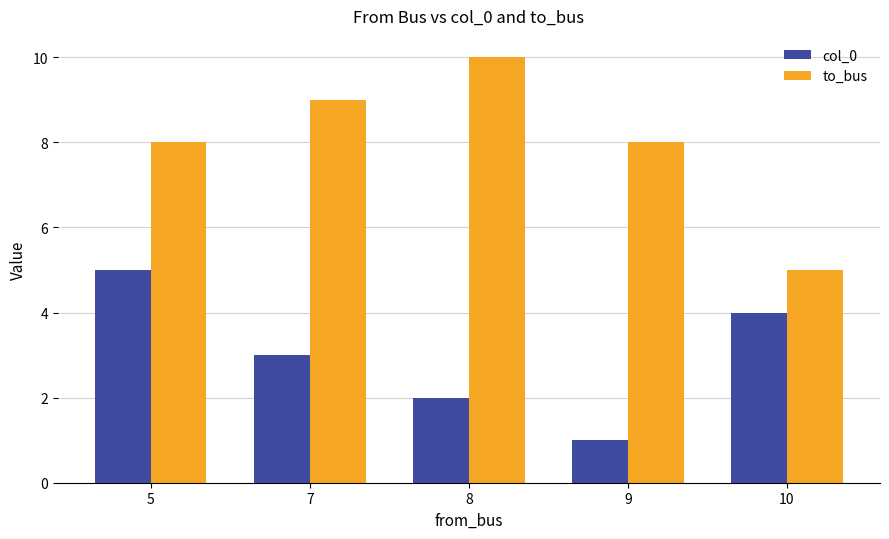

Reading right to left, what are all the values shown in this chart?

col_0: 4	1	2	3	5
to_bus: 5	8	10	9	8